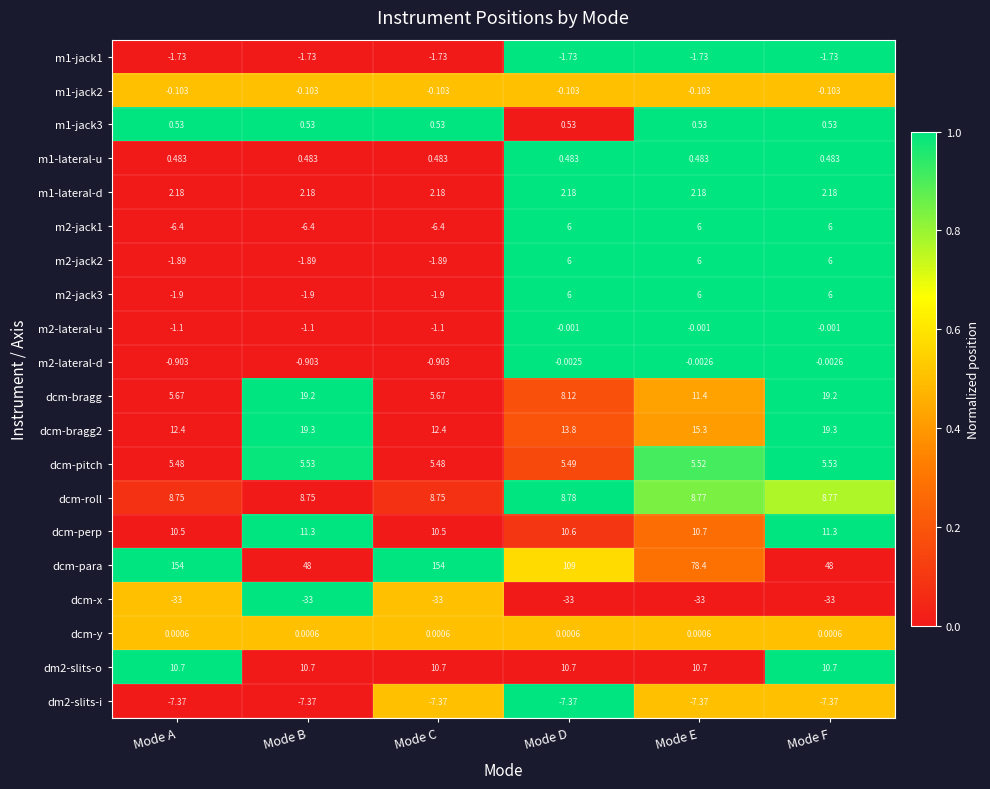

Which series has the widest spread of values?

dcm-para